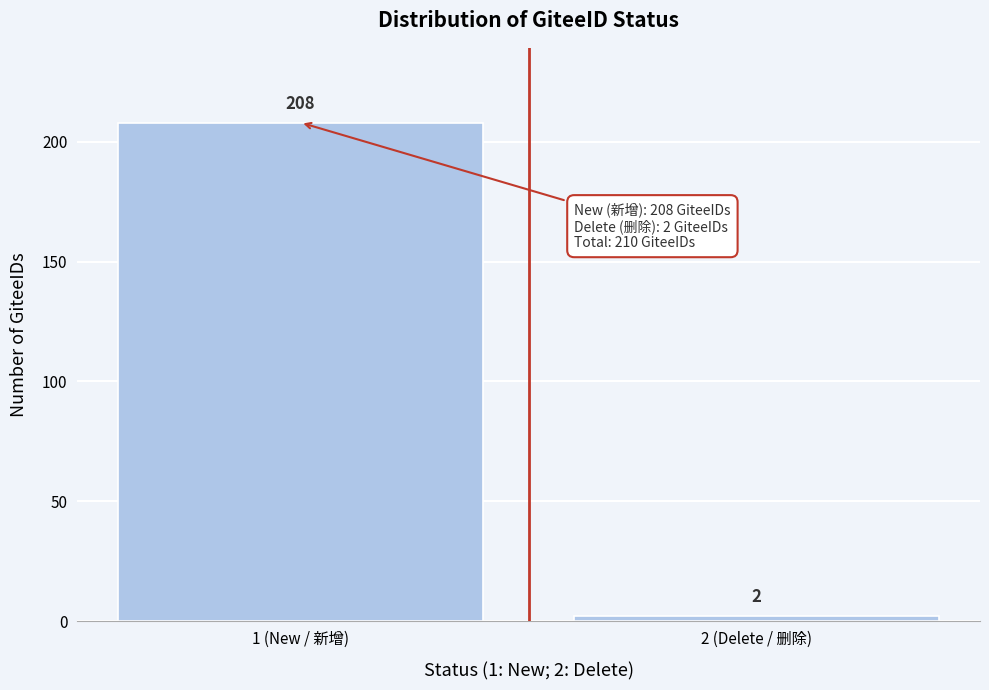

Reading left to right, list all the values displayed in this chart.

208	2